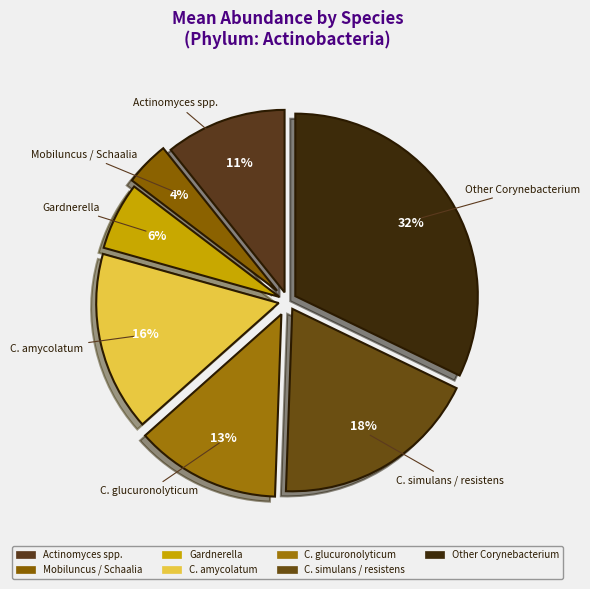

How many slices are in this pie chart?

7